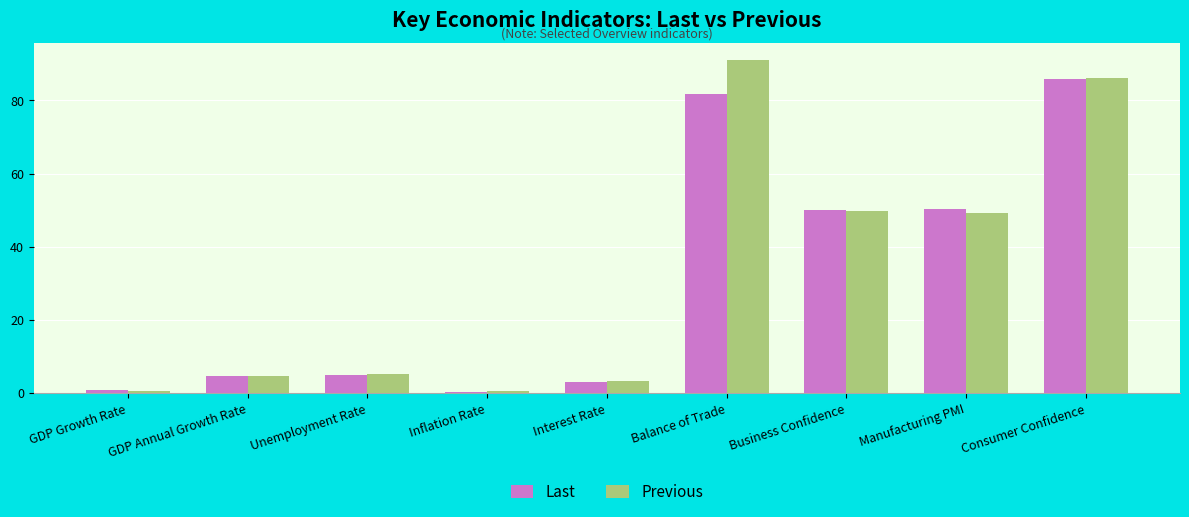

What is the approximate value of Previous at Unemployment Rate?

5.3